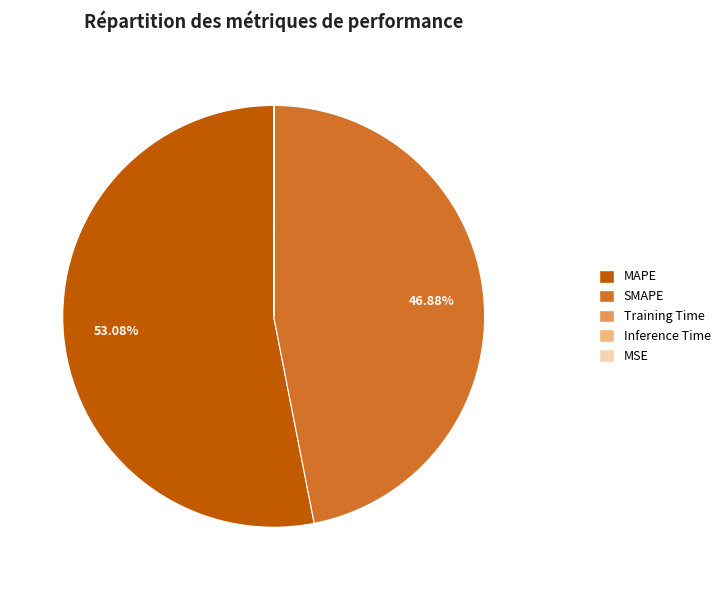

Which slice is the largest?

MAPE